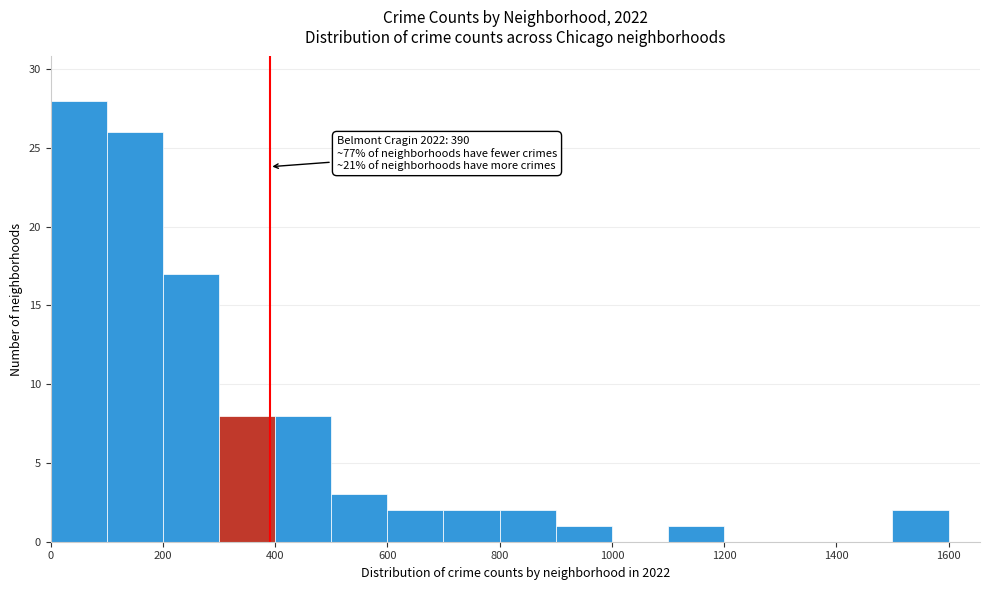

Which range on the x-axis has the tallest bar?

0 to 100